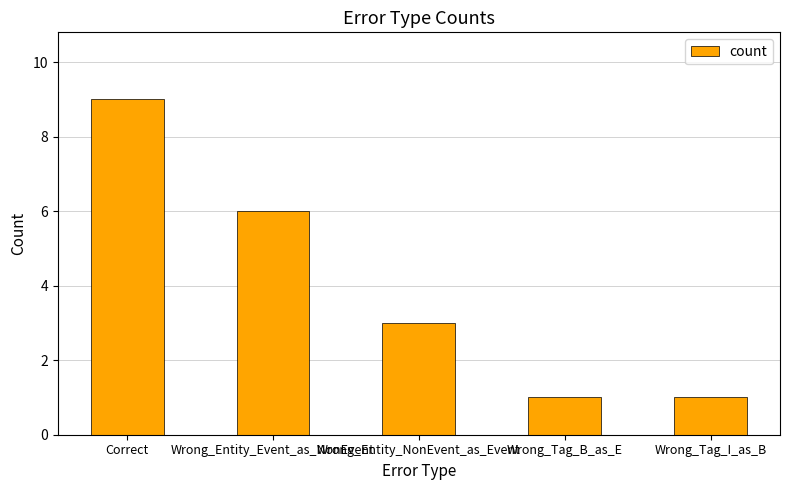

At which category does the chart reach its peak across all series?

Correct